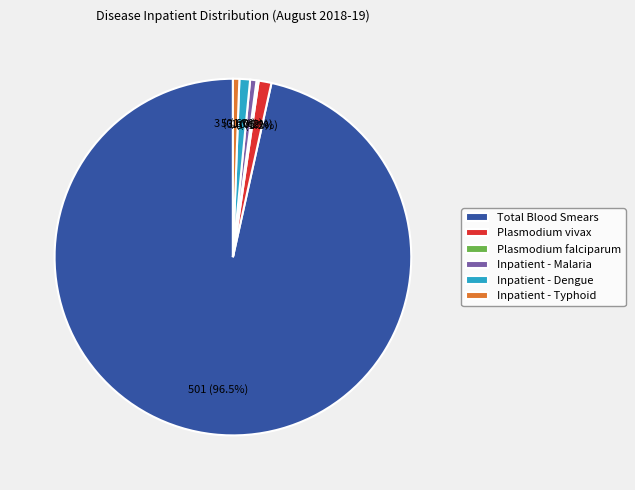

What is the largest slice in the pie chart?

Total Blood Smears